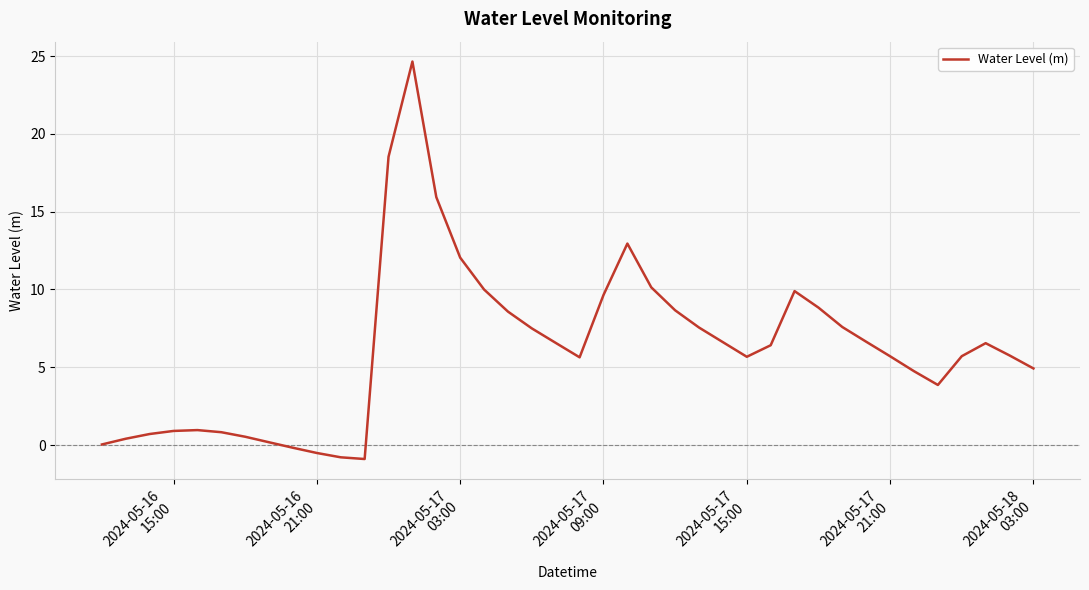

What is the maximum value shown in the chart?

24.6